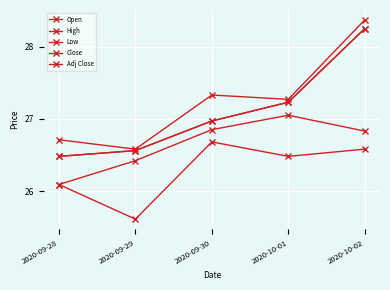

True or false: High and Open cross at least once.

False